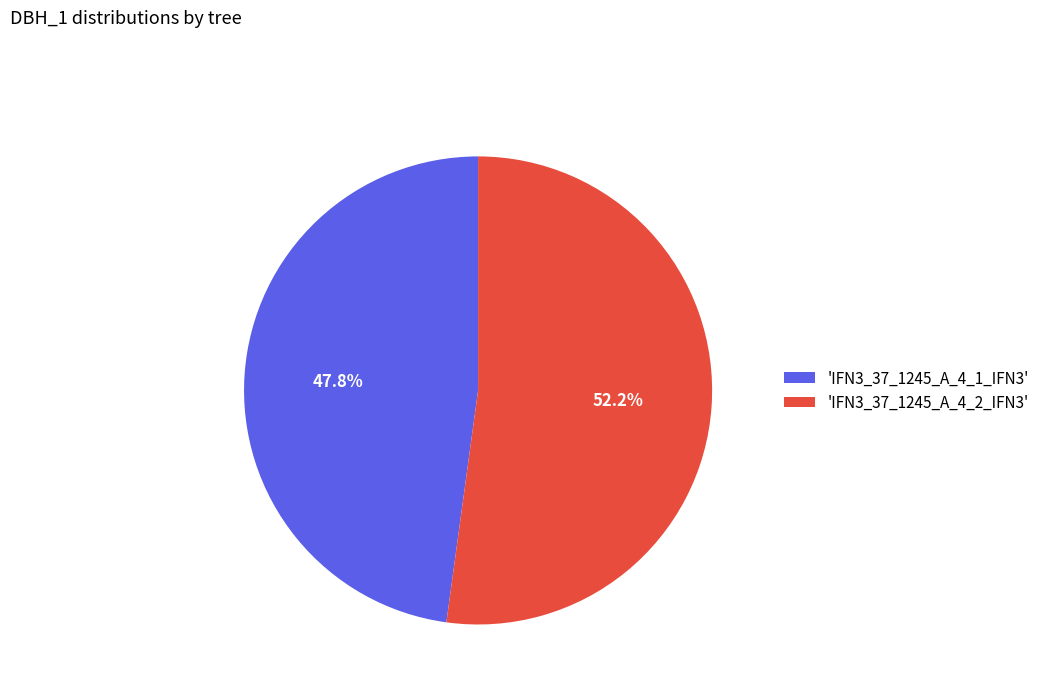

How many segments does this pie chart have?

2